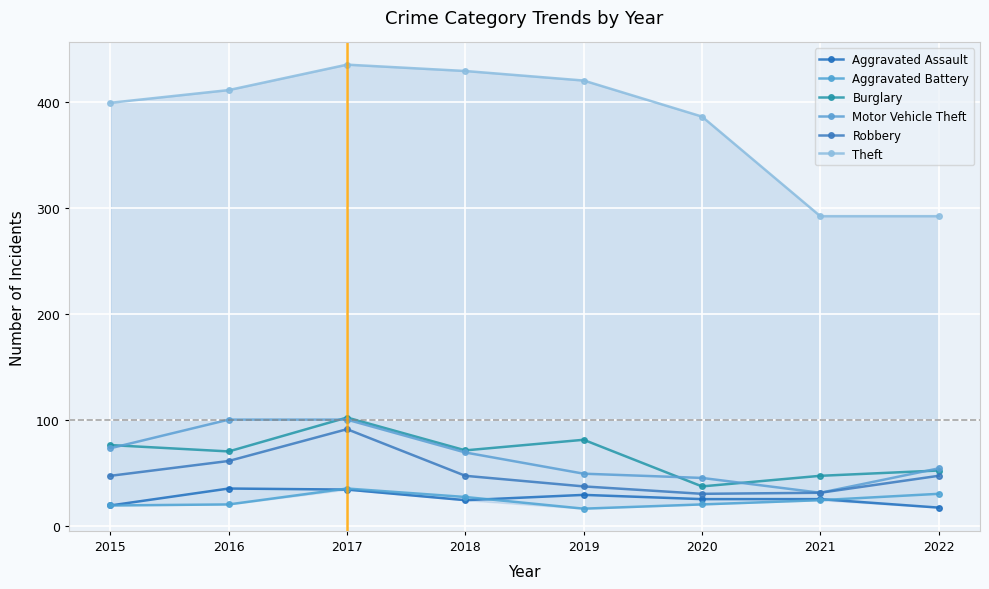

What value does the Aggravated Battery series have at 2022?

30